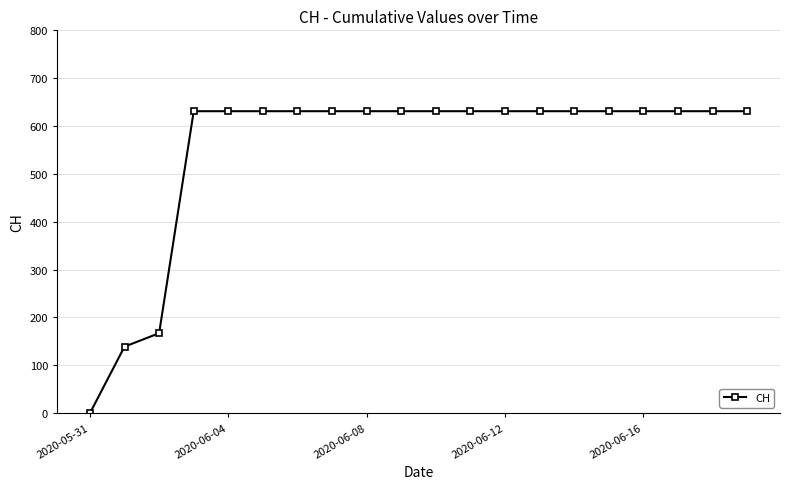

How many distinct data groups are displayed?

1